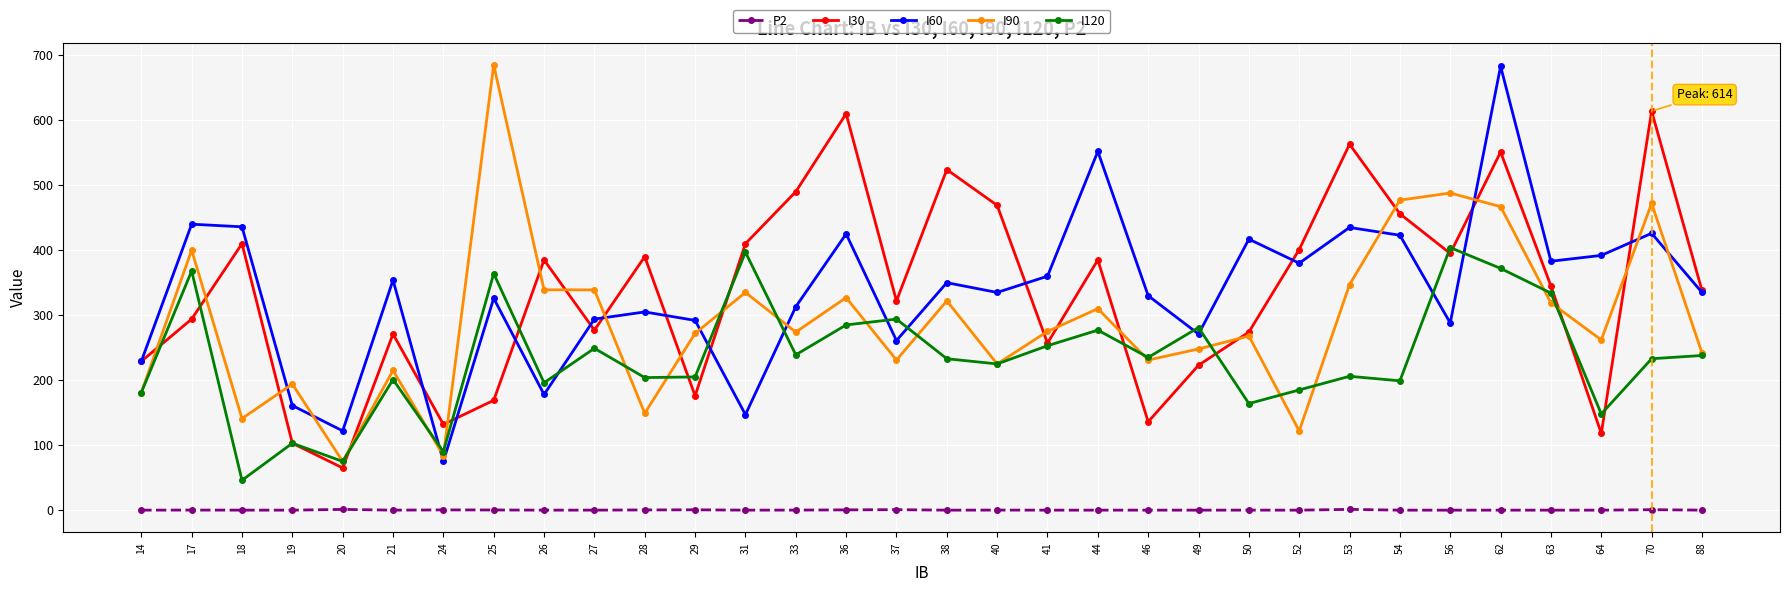

What is the sum of all I90 values?

9316.0